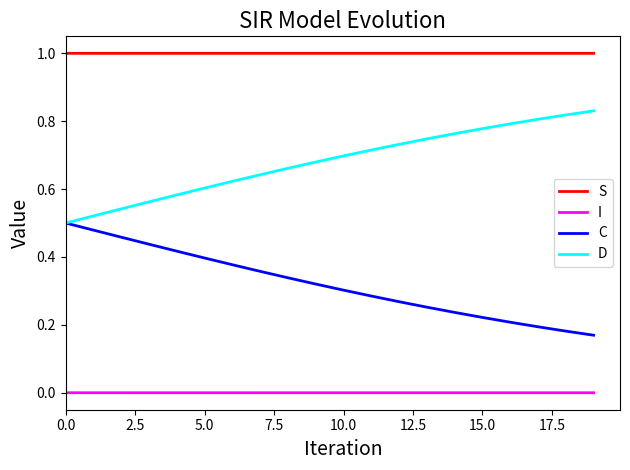

True or false: D and I cross at least once.

False